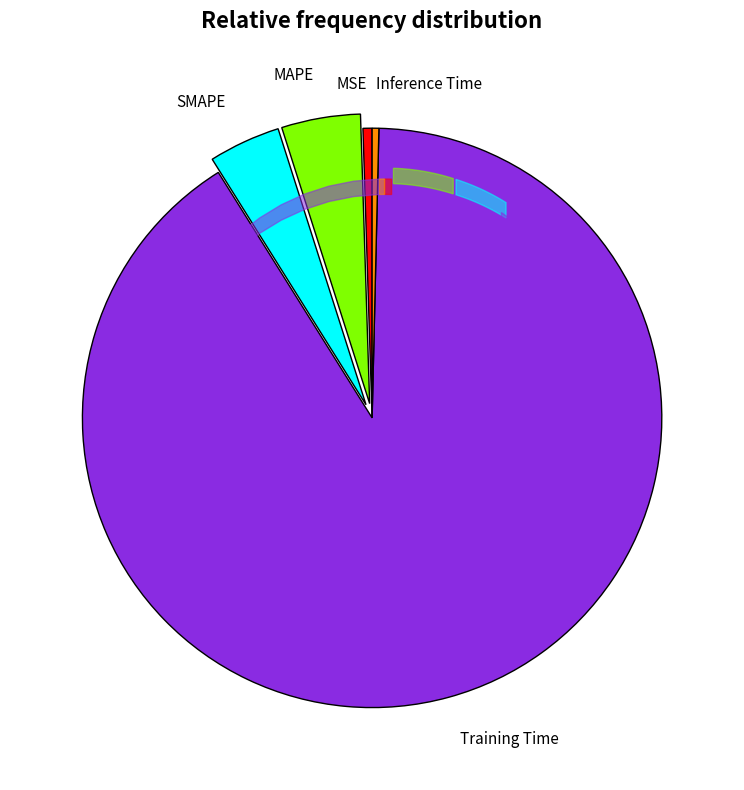

Combined, do MSE and SMAPE account for over 50%?

No